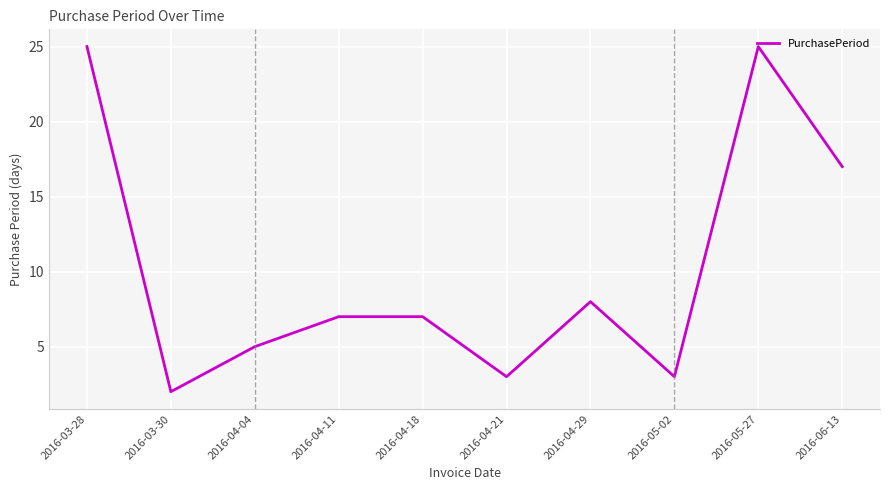

What is the difference between the values at 2016-04-11 and 2016-05-27?

18